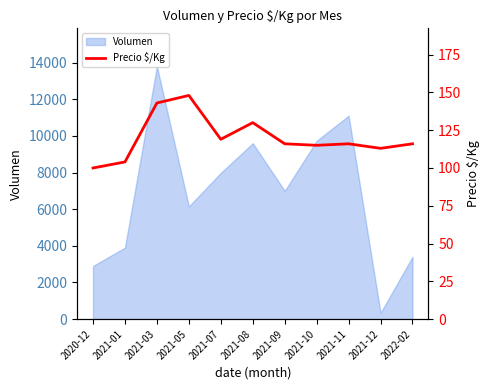

At which category does the data reach its first local peak?

2021-05